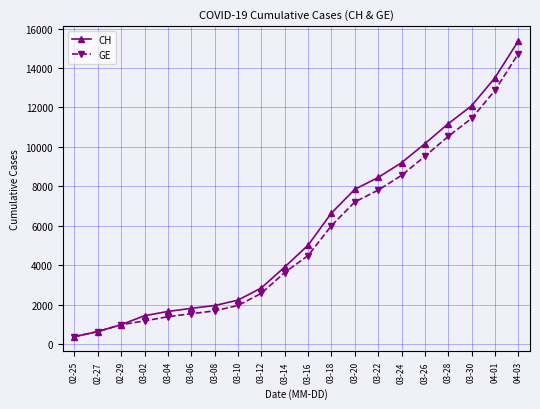

What are all the series names shown in the legend?

CH, GE